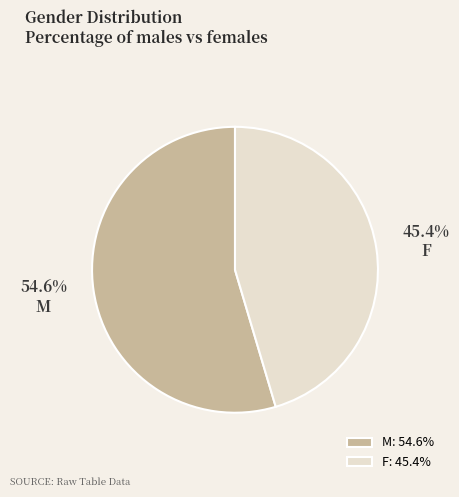

Combined, do F and M account for over 50%?

Yes